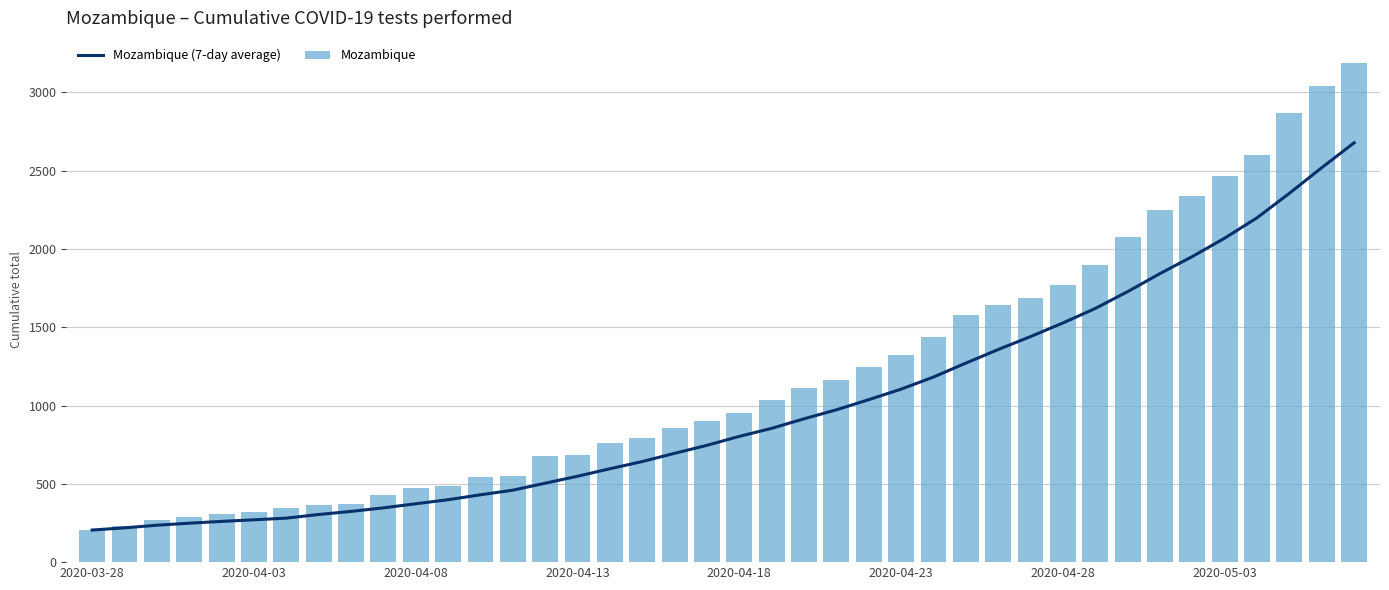

List the series in order of their overall mean, highest first.

Mozambique, Mozambique (7-day average)